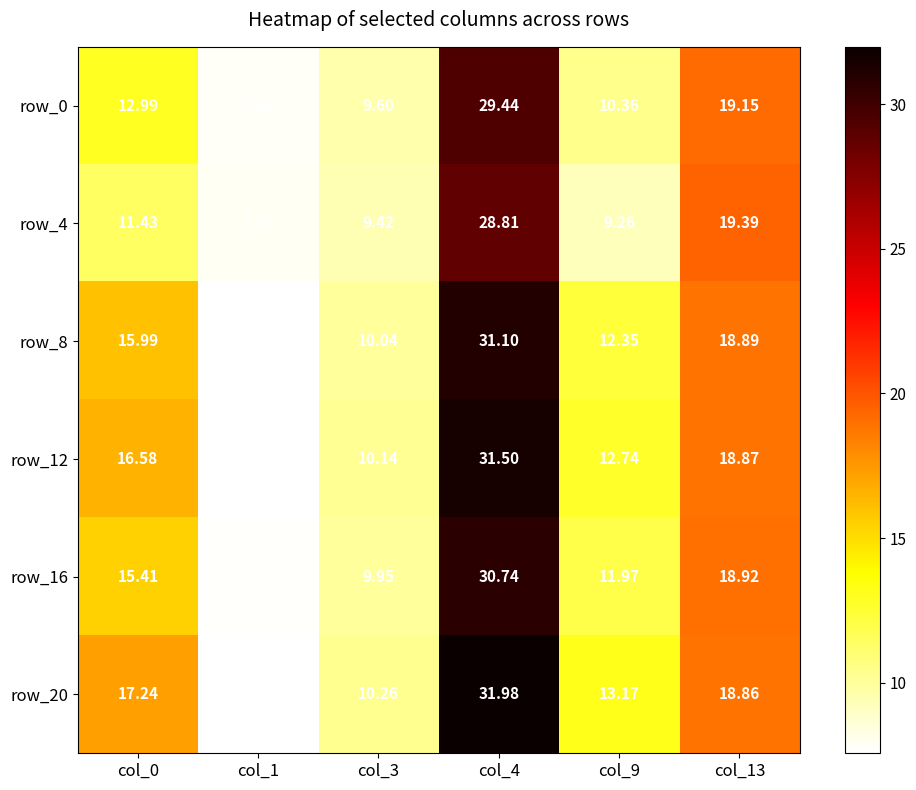

Rank the series at col_0 from lowest to highest value.

row_4, row_0, row_16, row_8, row_12, row_20